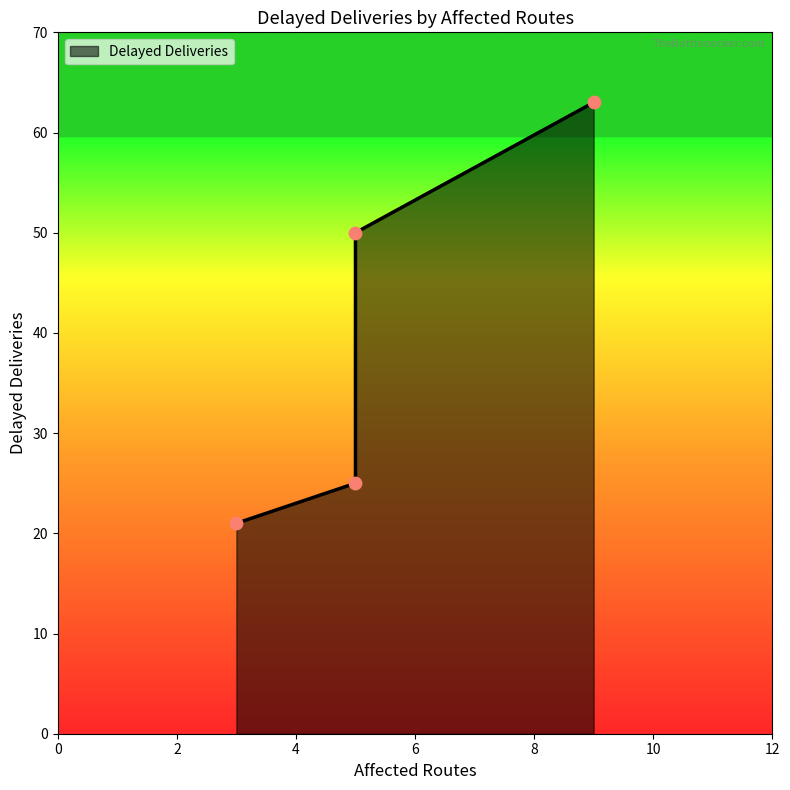

What is the change in value from 9 to 5?

-13